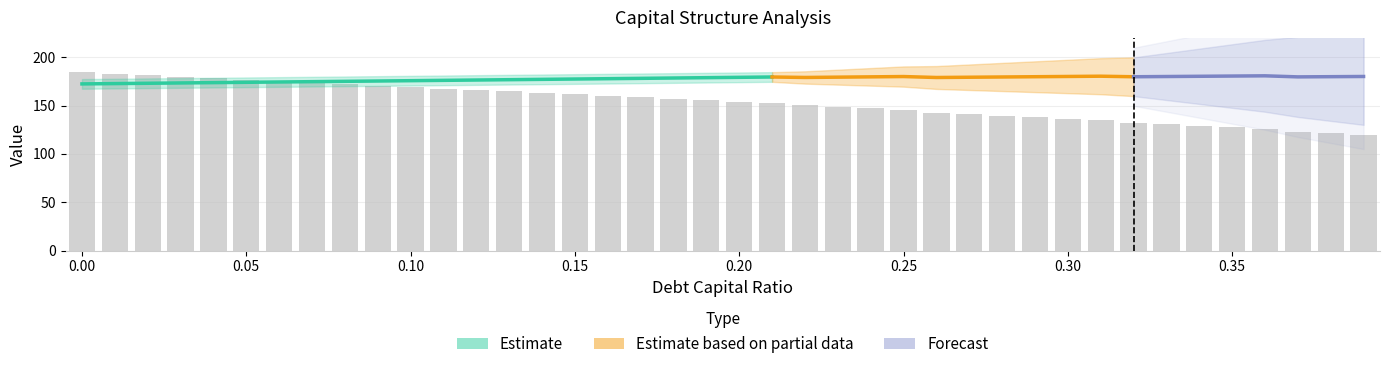

Reading right to left, transcribe all the data shown in this chart.

debt_capital: 0.39=0.4	0.38=0.4	0.37=0.4	0.36=0.4	0.35=0.3	0.34=0.3	0.33=0.3	0.32=0.3	0.31=0.3	0.3=0.3	0.29=0.3	0.28=0.3	0.27=0.3	0.26=0.3	0.25=0.2	0.24=0.2	0.23=0.2	0.22=0.2	0.21=0.2	0.2=0.2	0.19=0.2	0.18=0.2	0.17=0.2	0.16=0.2	0.15=0.1	0.14=0.1	0.13=0.1	0.12=0.1	0.11=0.1	0.1=0.1	0.09=0.1	0.08=0.1	0.07=0.1	0.06=0.1	0.05=0.1	0.04=0.0	0.03=0.0	0.02=0.0	0.01=0.0	0.0=0.0
enterprise_value: 0.39=180.0	0.38=179.8	0.37=179.6	0.36=180.7	0.35=180.5	0.34=180.2	0.33=180.0	0.32=179.8	0.31=180.3	0.3=180.1	0.29=179.8	0.28=179.5	0.27=179.3	0.26=179.0	0.25=180.0	0.24=179.7	0.23=179.3	0.22=179.0	0.21=179.5	0.2=179.2	0.19=178.8	0.18=178.5	0.17=178.1	0.16=177.8	0.15=177.4	0.14=177.1	0.13=176.7	0.12=176.4	0.11=176.0	0.1=175.7	0.09=175.4	0.08=175.0	0.07=174.7	0.06=174.3	0.05=174.0	0.04=173.7	0.03=173.4	0.02=173.0	0.01=172.7	0.0=172.4
equity_value: 0.39=119.8	0.38=121.4	0.37=123.0	0.36=126.0	0.35=127.6	0.34=129.2	0.33=130.8	0.32=132.4	0.31=134.8	0.3=136.4	0.29=138.0	0.28=139.6	0.27=141.2	0.26=142.8	0.25=145.6	0.24=147.1	0.23=148.7	0.22=150.2	0.21=152.5	0.2=154.0	0.19=155.5	0.18=157.0	0.17=158.5	0.16=160.0	0.15=161.5	0.14=163.1	0.13=164.6	0.12=166.1	0.11=167.6	0.1=169.1	0.09=170.6	0.08=172.1	0.07=173.6	0.06=175.1	0.05=176.7	0.04=178.2	0.03=179.7	0.02=181.2	0.01=182.7	0.0=184.3
interest_expense: 0.39=2.0	0.38=2.0	0.37=1.9	0.36=1.8	0.35=1.7	0.34=1.7	0.33=1.6	0.32=1.6	0.31=1.5	0.3=1.4	0.29=1.4	0.28=1.3	0.27=1.3	0.26=1.2	0.25=1.1	0.24=1.0	0.23=1.0	0.22=1.0	0.21=0.8	0.2=0.8	0.19=0.8	0.18=0.7	0.17=0.7	0.16=0.6	0.15=0.6	0.14=0.6	0.13=0.5	0.12=0.5	0.11=0.4	0.1=0.4	0.09=0.4	0.08=0.3	0.07=0.3	0.06=0.2	0.05=0.2	0.04=0.2	0.03=0.1	0.02=0.1	0.01=0.0	0.0=0.0